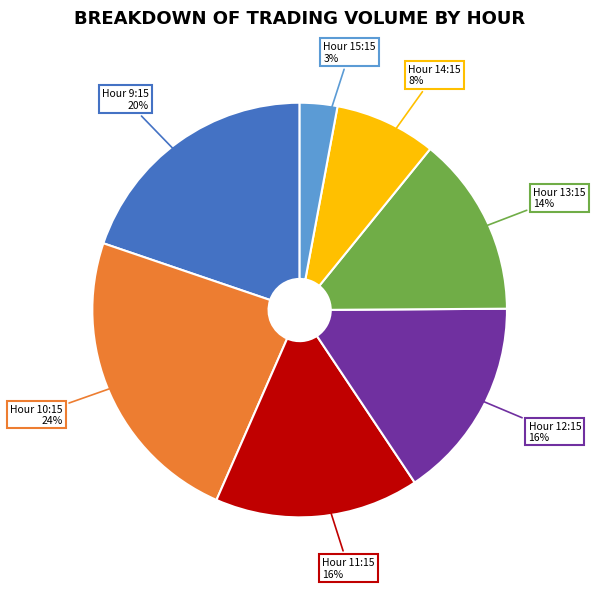

To the nearest percent, what is the difference between the largest and smallest slice percentages?

21%